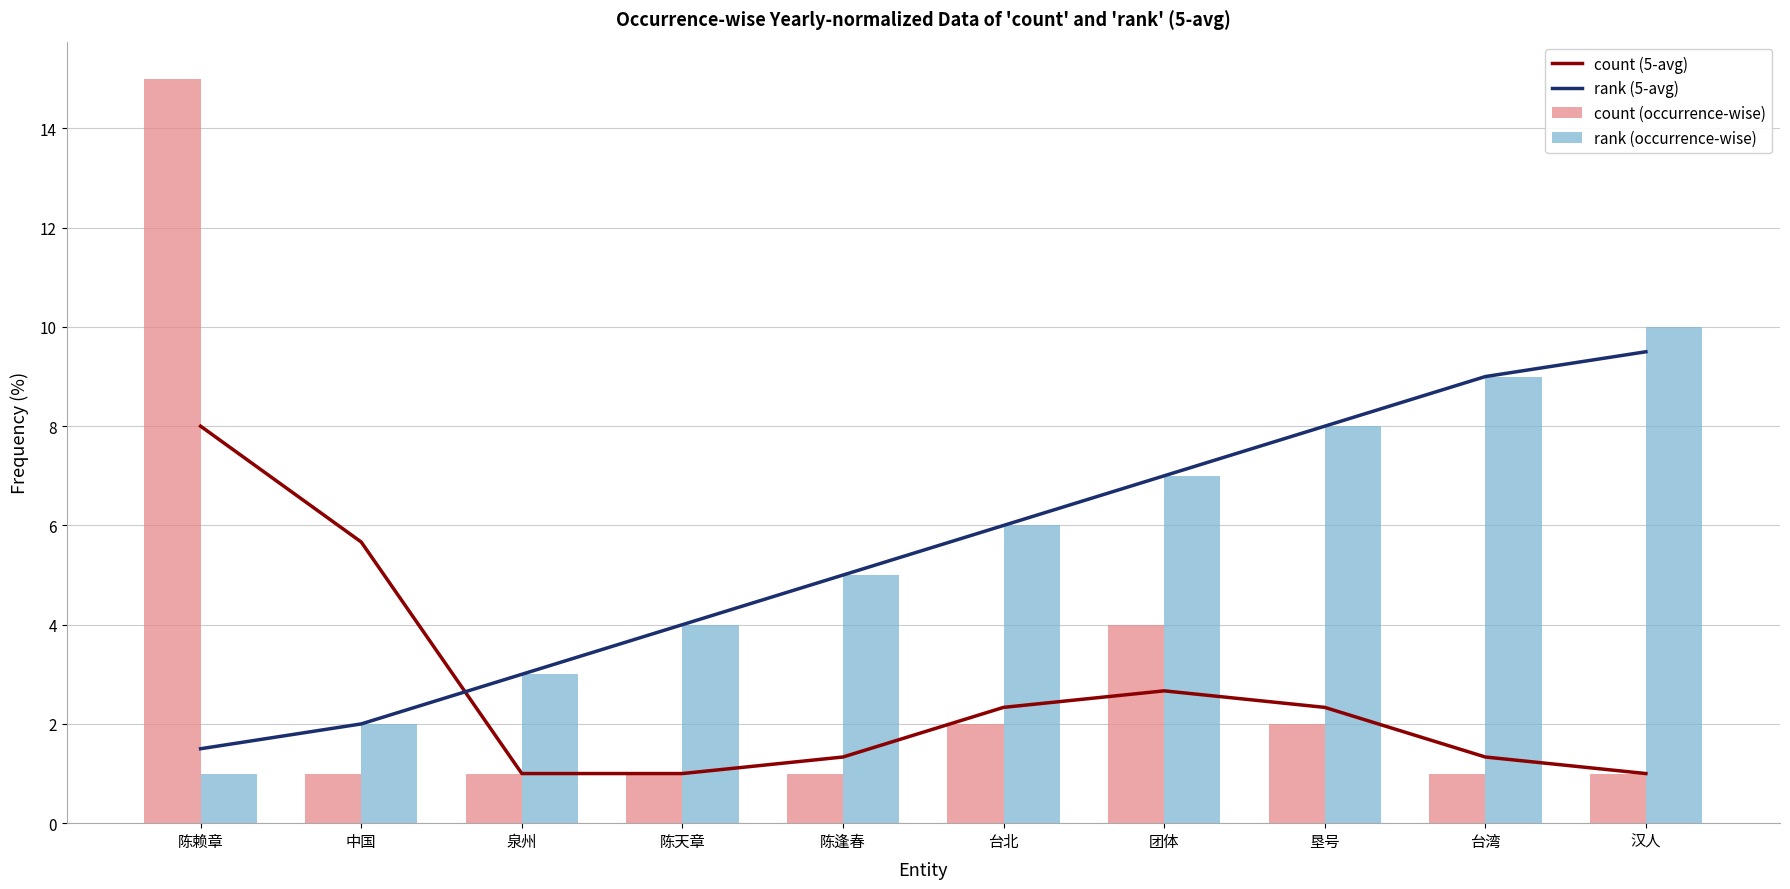

What is the average value of the count (occurrence-wise) series?

3